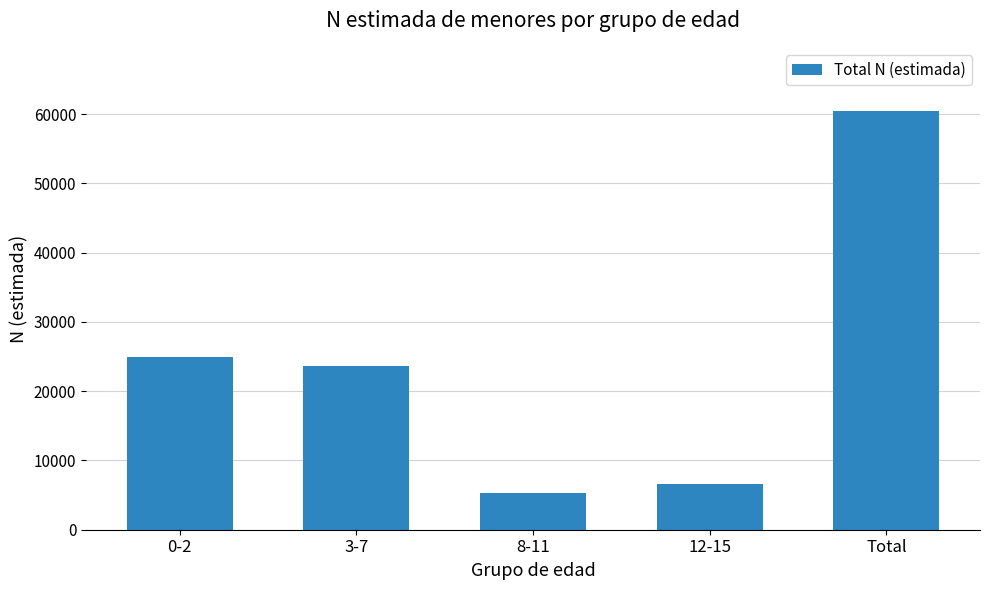

Reading right to left, list all the values displayed in this chart.

60503	6672	5231	23599	25001